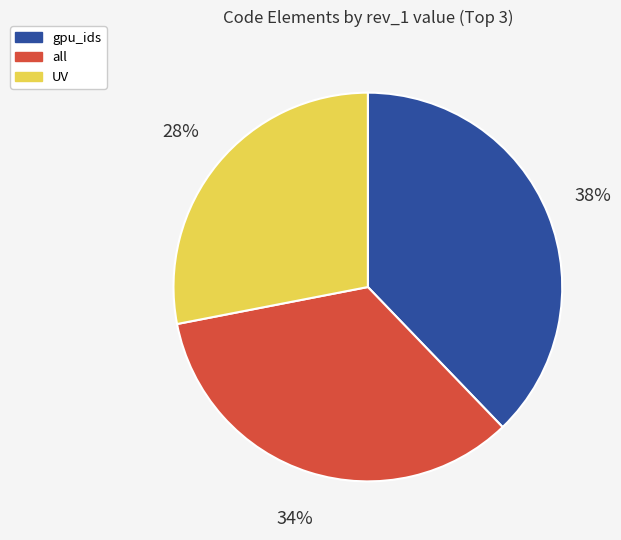

Is the sum of UV and gpu_ids greater than half?

Yes